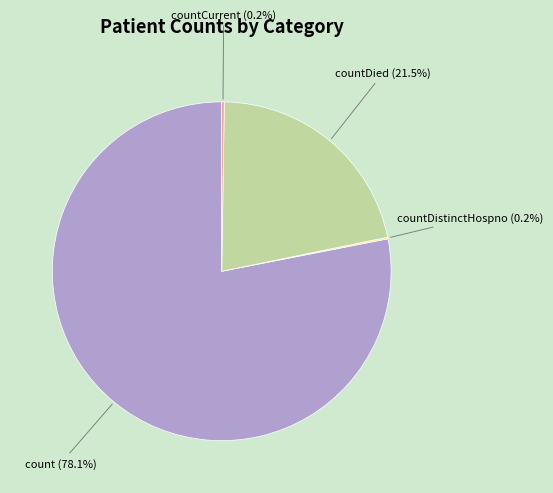

Does any single category account for the majority?

Yes